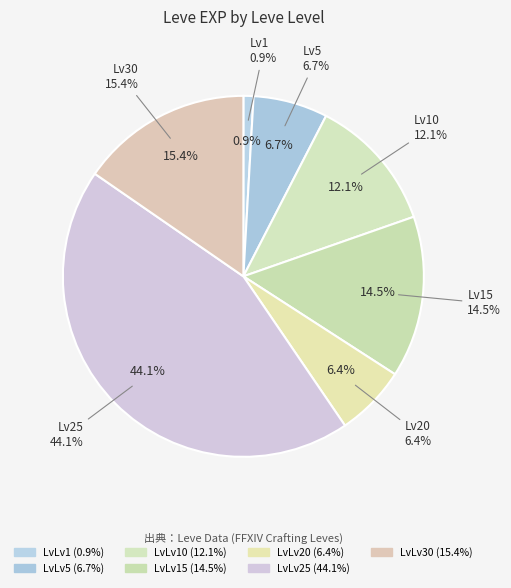

What percentage do 15 and 10 together represent?

26.6%